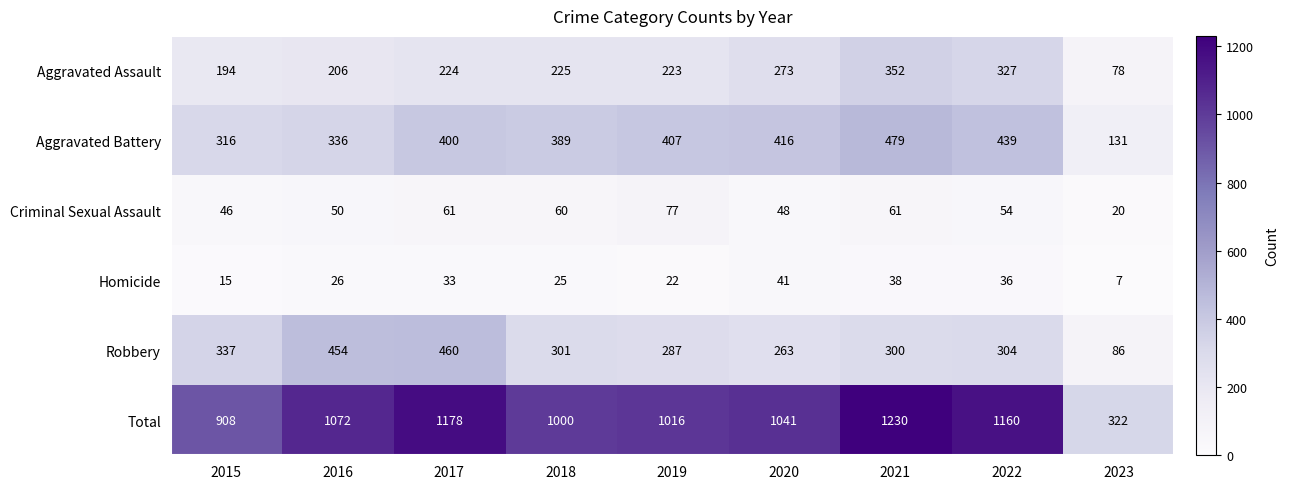

Which series has the largest range (max minus min)?

Total